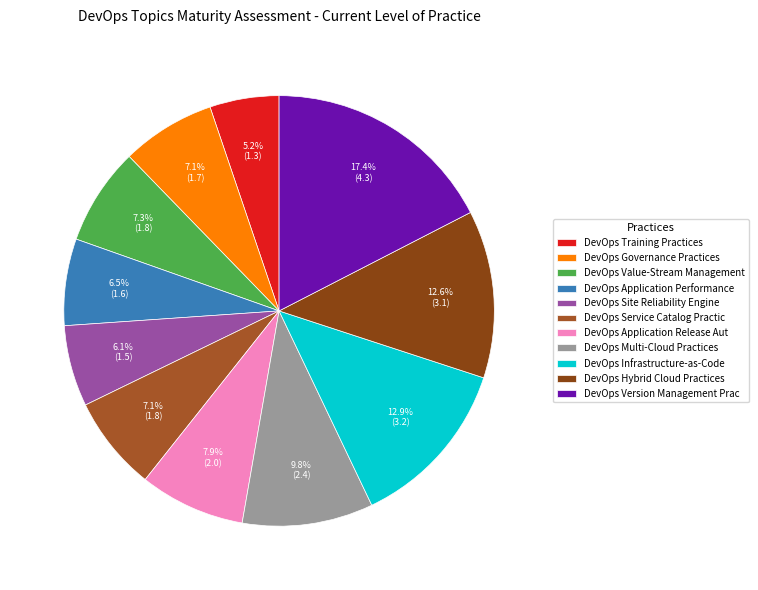

How many slices are in this pie chart?

11